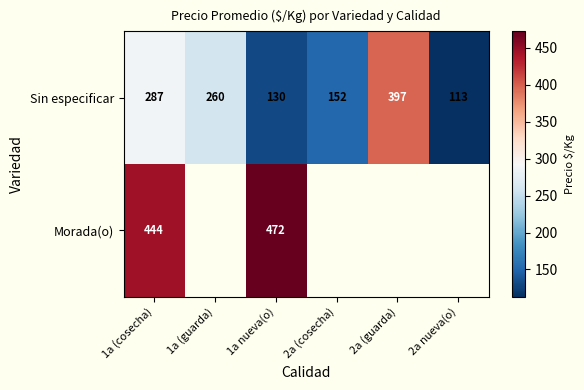

The Morada(o) series shows 191 at 1a (cosecha). True or false?

False